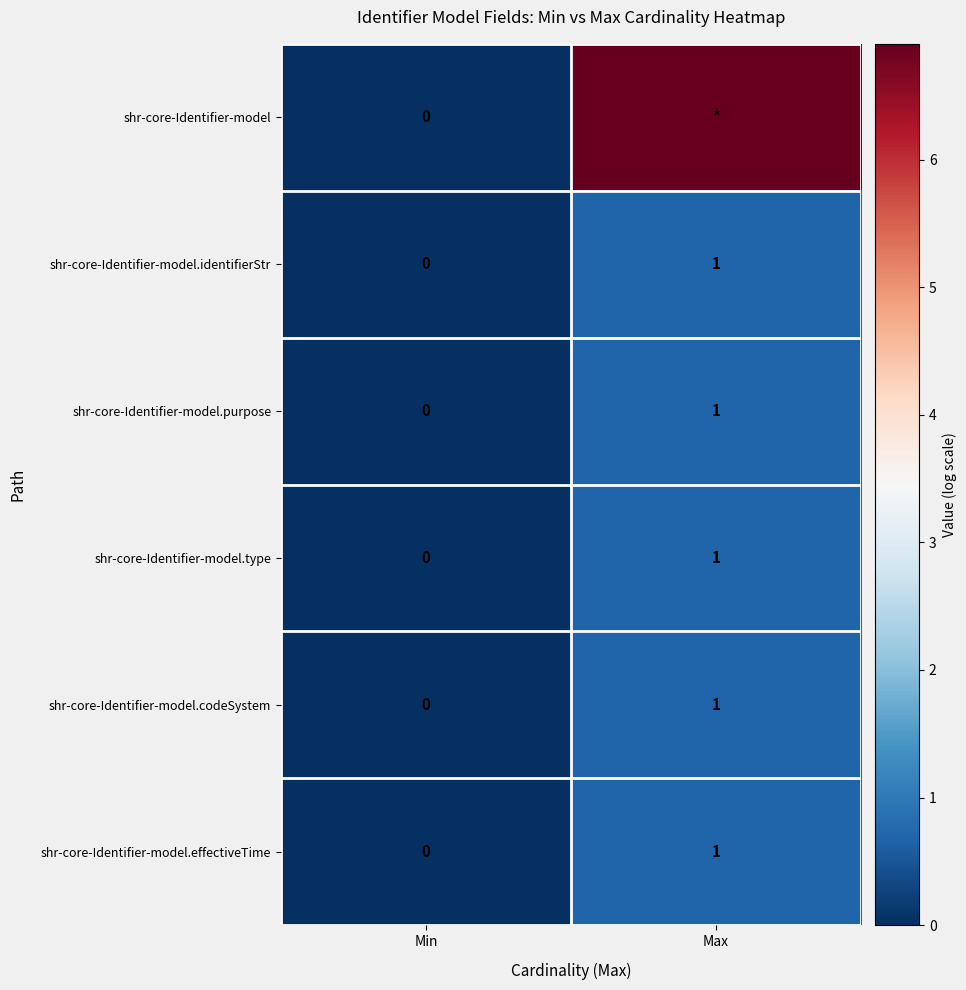

List the labels in order of shr-core-Identifier-model.type value, largest first.

Max, Min